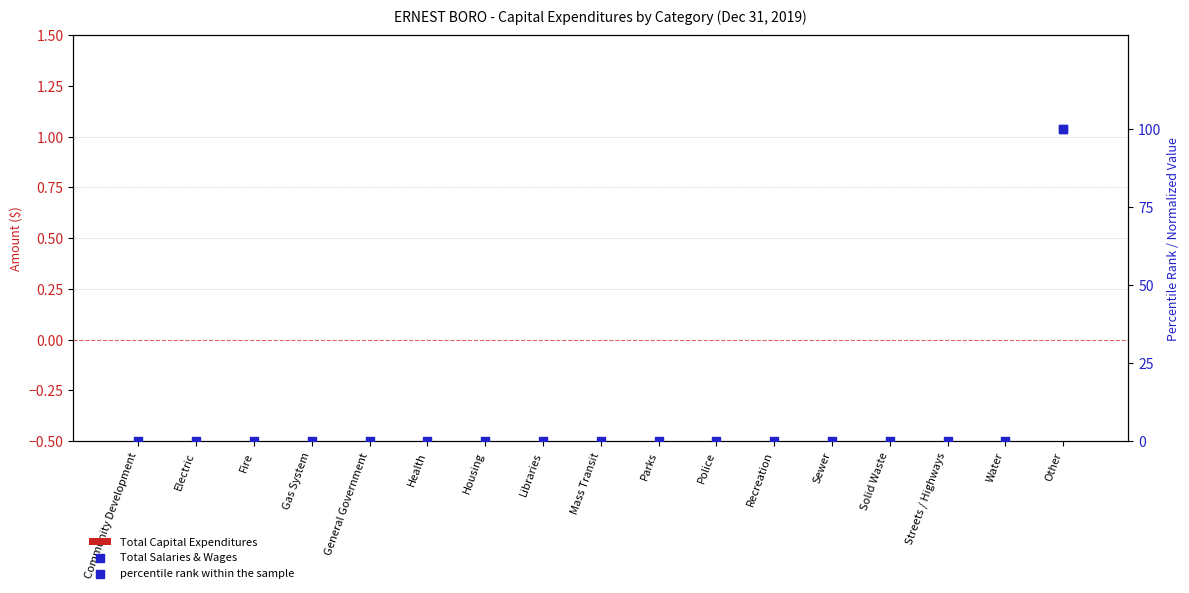

Is the value of percentile rank within the sample at General Government greater than the value of Total Capital Expenditures at Streets / Highways?

No